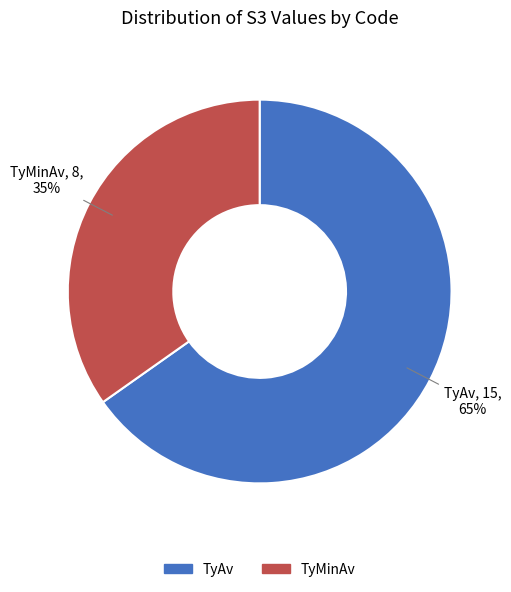

To the nearest percent, what is the average slice percentage?

50%